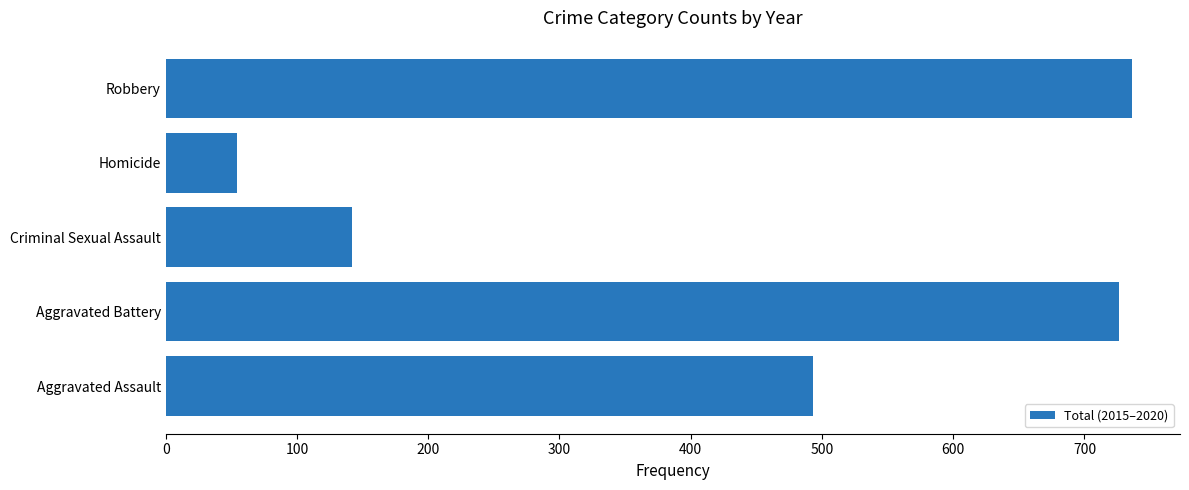

Reading top to bottom, what are all the values shown in this chart?

Robbery=736	Homicide=54	Criminal Sexual Assault=142	Aggravated Battery=726	Aggravated Assault=493